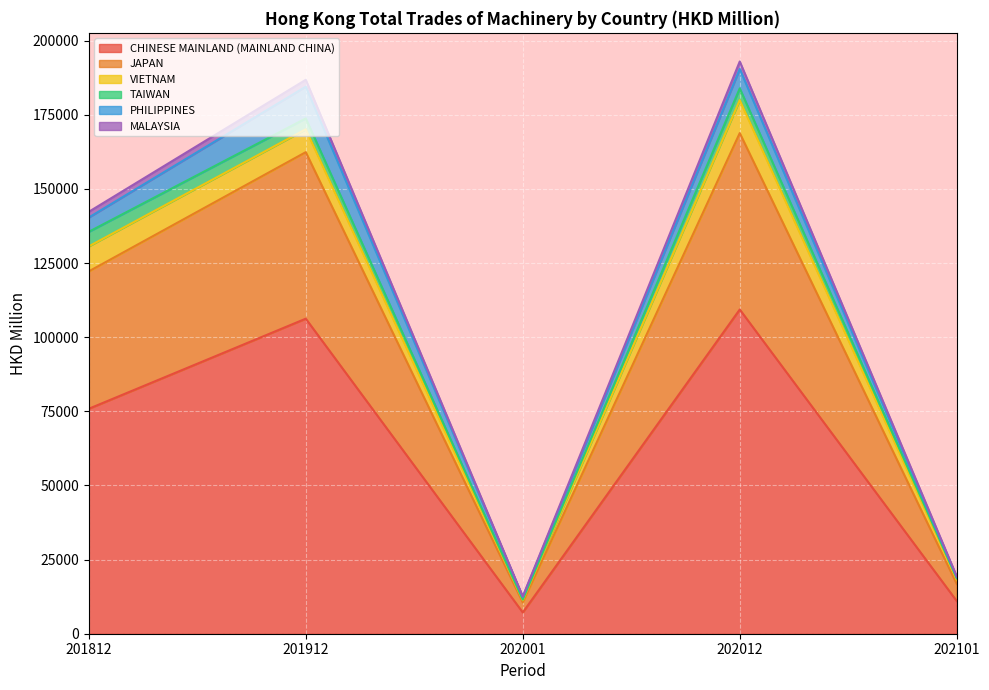

Where is the first local minimum for JAPAN?

202001